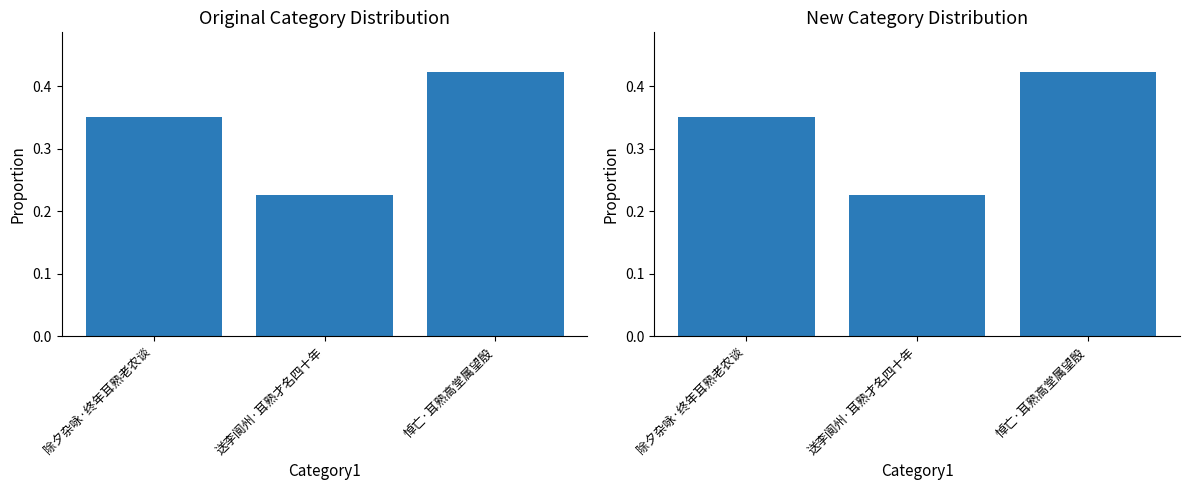

What position from the left is 送李阆州·耳熟才名四十年?

2